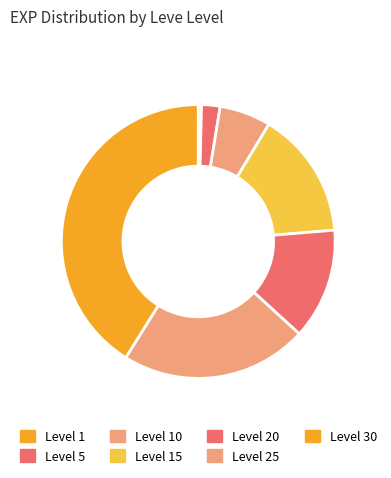

What is the change in value from Level 10 to Level 20?

+11610